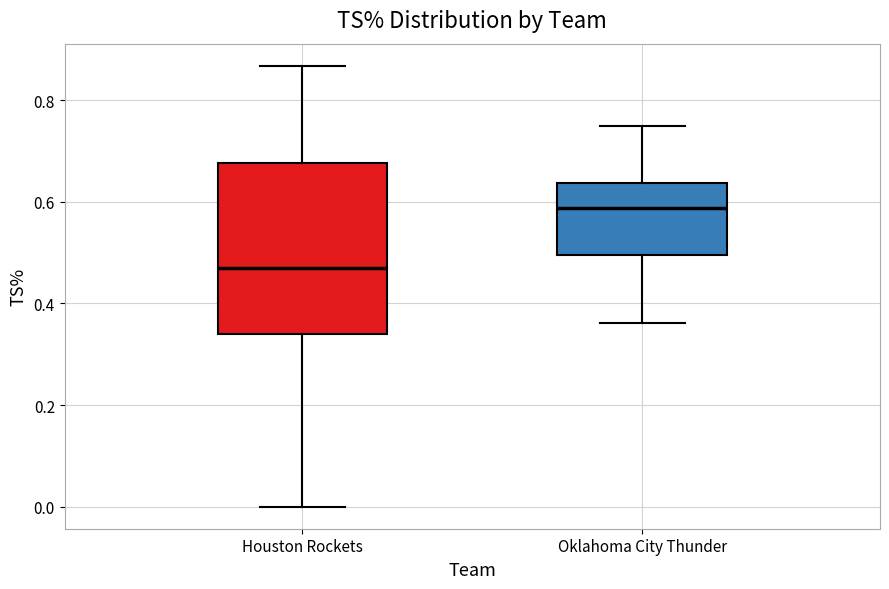

Reading left to right, read every box against the y-axis: the position of its median line, the range the box covers, and the ends of its whiskers. The values are not printed on the chart, so give them approximately, as read against the axis.

Houston Rockets: median 0.48, box 0.34 to 0.68, whiskers 0.00 to 0.86
Oklahoma City Thunder: median 0.58, box 0.50 to 0.64, whiskers 0.36 to 0.76